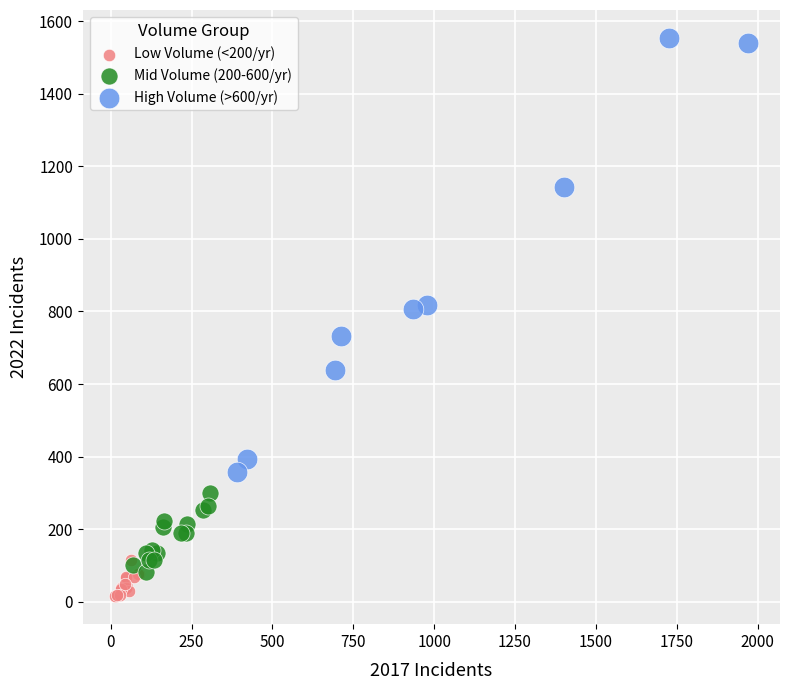

Which series has the largest Y range (max minus min)?

High Volume (>600/yr)